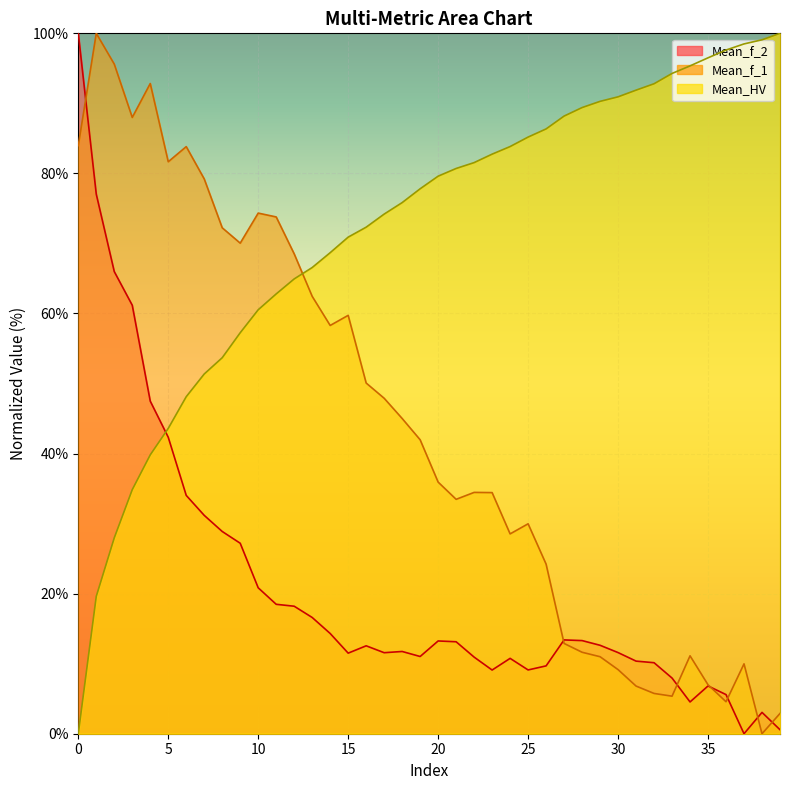

At which category does Mean_f_2 reach its first local valley?

15